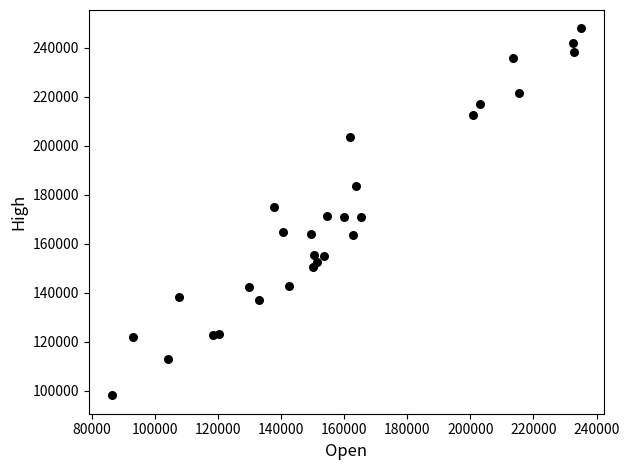

What is the range of X values (max minus min)?

148500